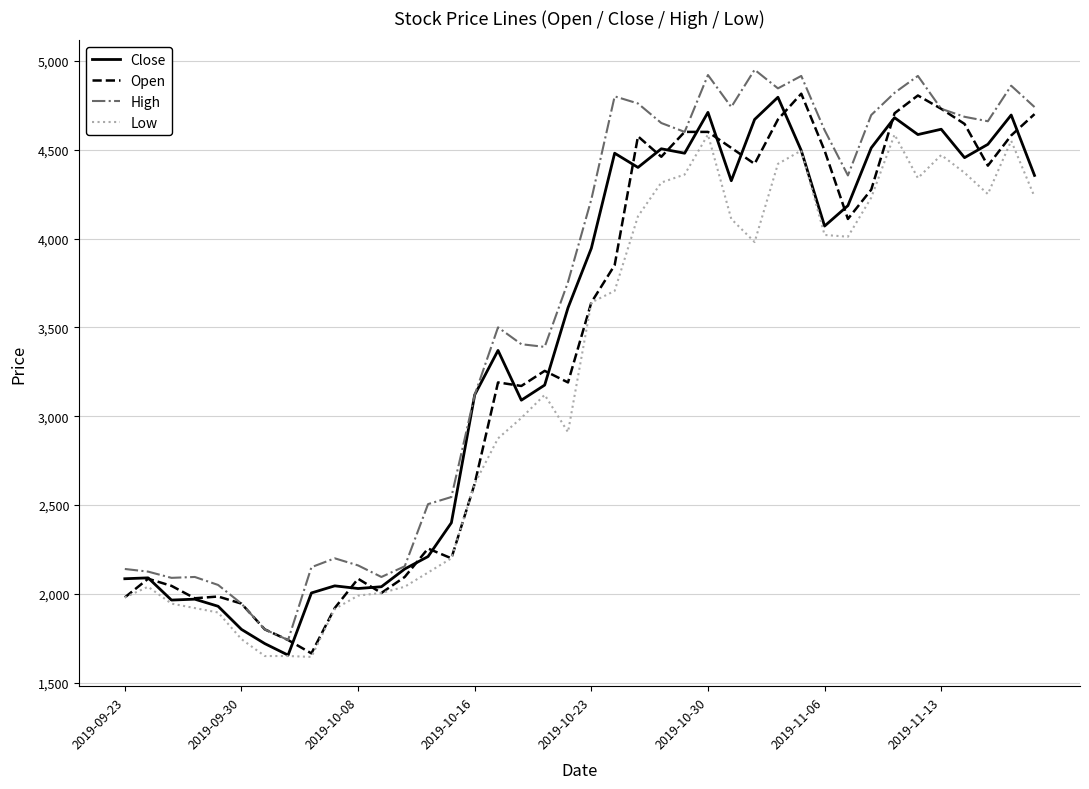

Which series has the largest total across all categories?

High